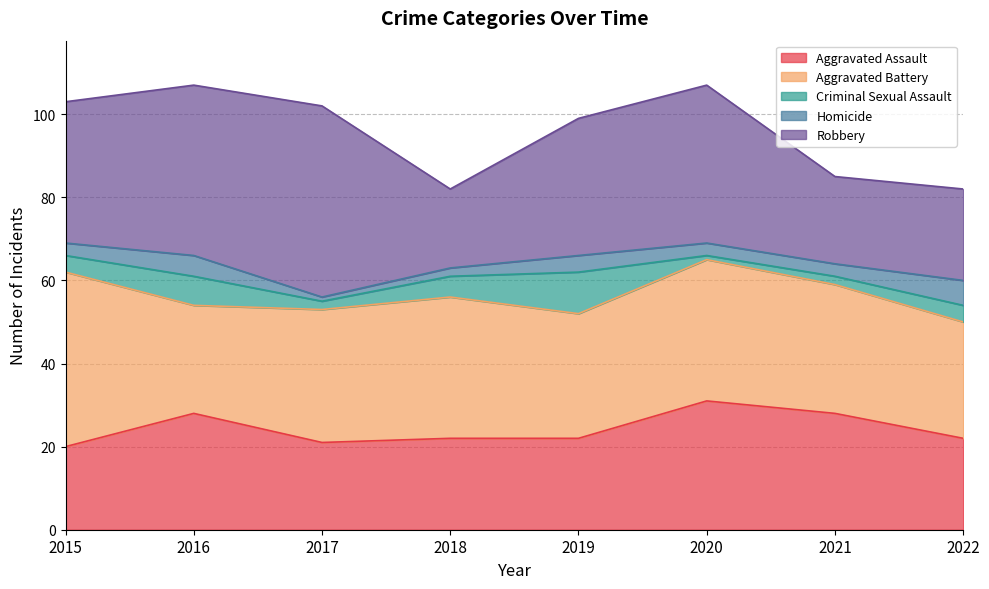

What is the spread (max minus min) of values at 2017?

45